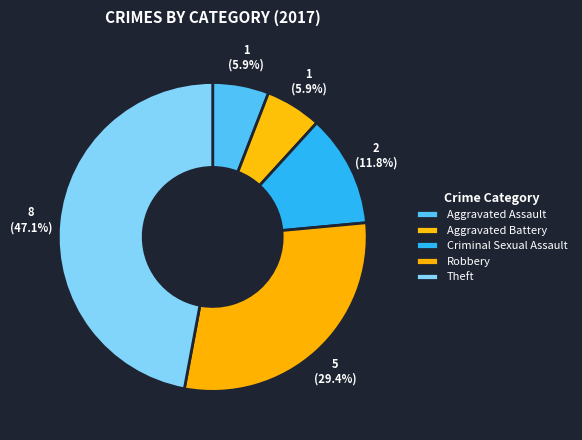

Is Robbery the majority of the pie?

No